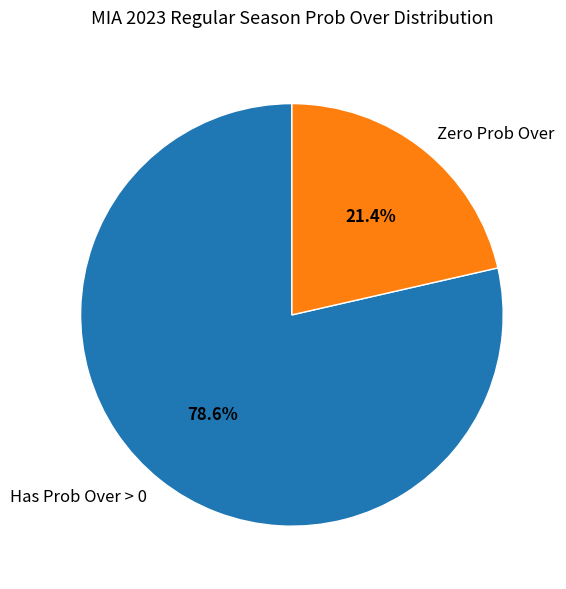

How many segments does this pie chart have?

2